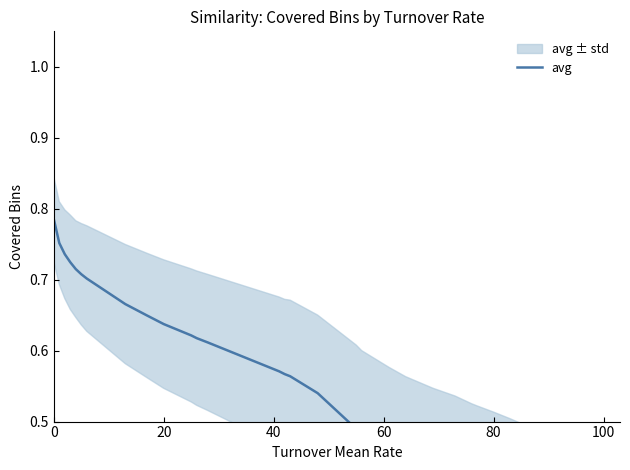

Does the chart display data point markers on the line(s)?

No